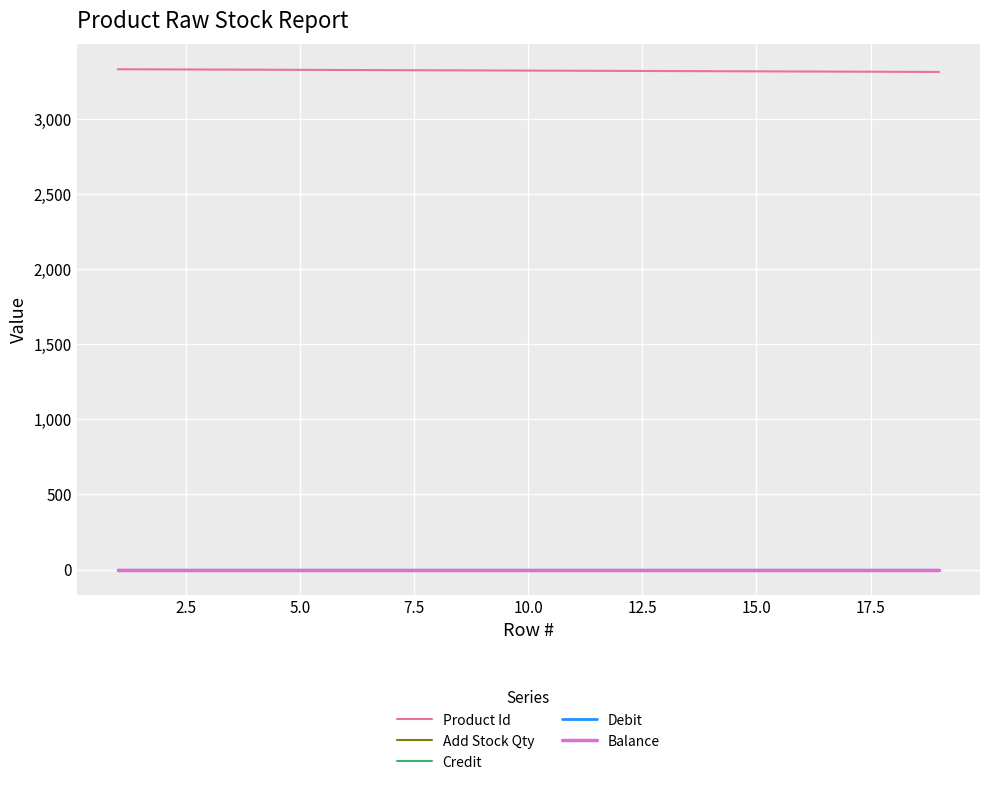

Reading left to right, what are all the values shown in this chart?

Product Id: 3330	3329	3328	3327	3326	3325	3324	3323	3322	3321	3320	3319	3318	3317	3316	3315	3314	3313	3312
Add Stock Qty: 0	0	0	0	0	0	0	0	0	0	0	0	0	0	0	0	0	0	0
Credit: 0	0	0	0	0	0	0	0	0	0	0	0	0	0	0	0	0	0	0
Debit: 0	0	0	0	0	0	0	0	0	0	0	0	0	0	0	0	0	0	0
Balance: 0	0	0	0	0	0	0	0	0	0	0	0	0	0	0	0	0	0	0